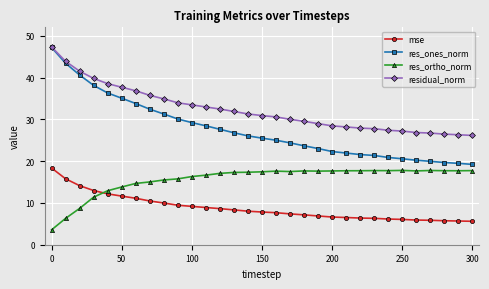

Count the number of data series in this chart.

4